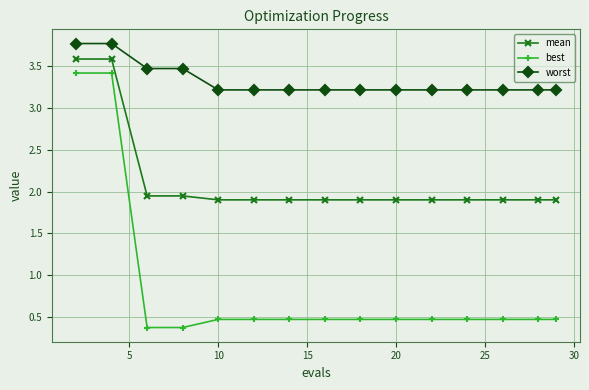

What is the value of the worst point at the 13th from the left?

3.2